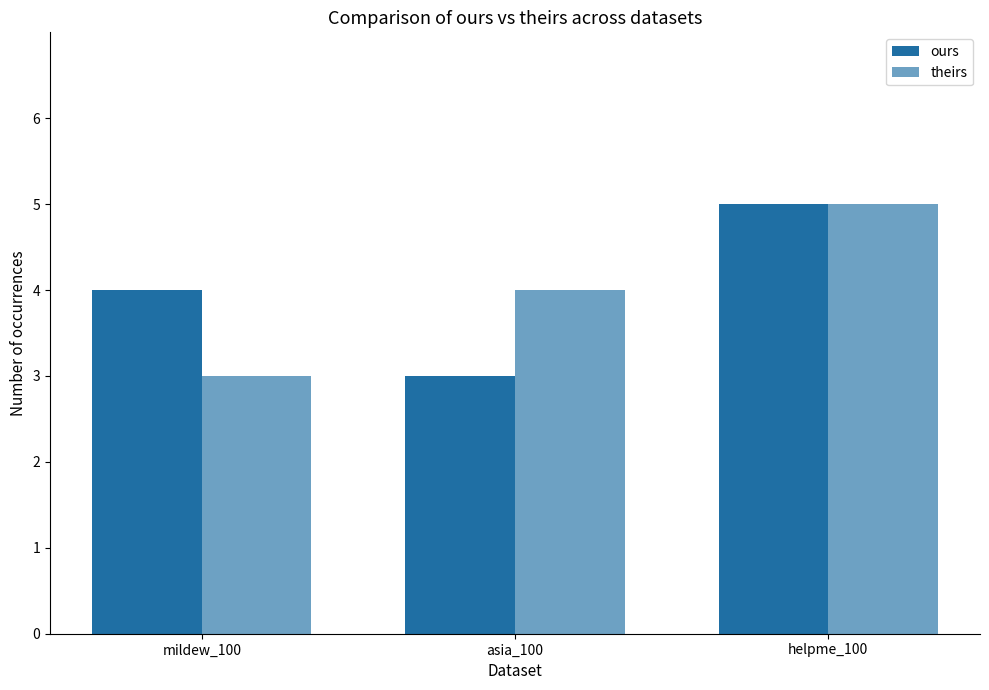

True or false: ours has a value of 1 at asia_100.

False